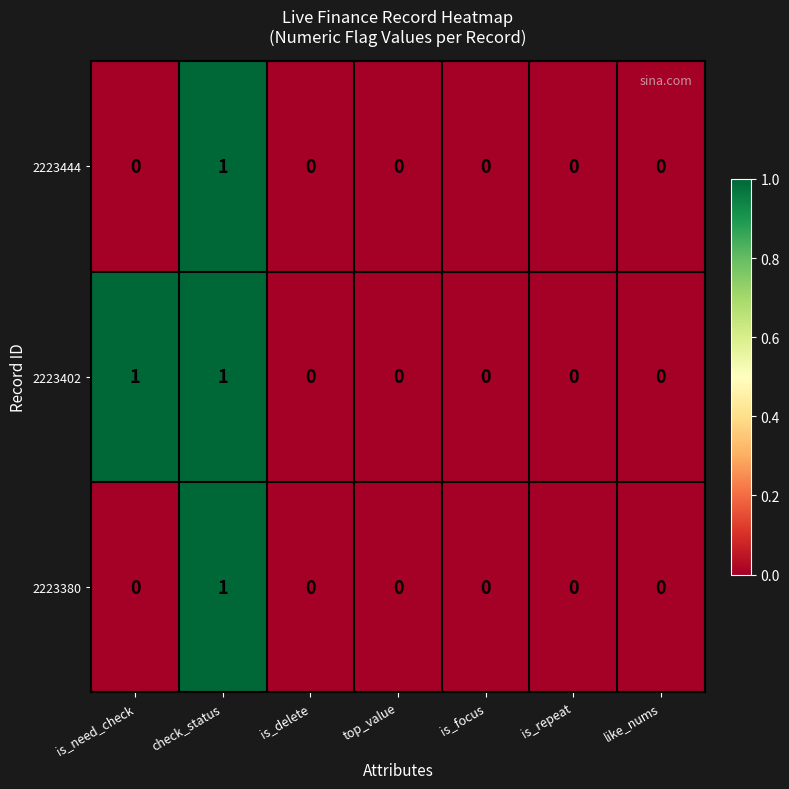

What is the maximum value shown in the chart?

1